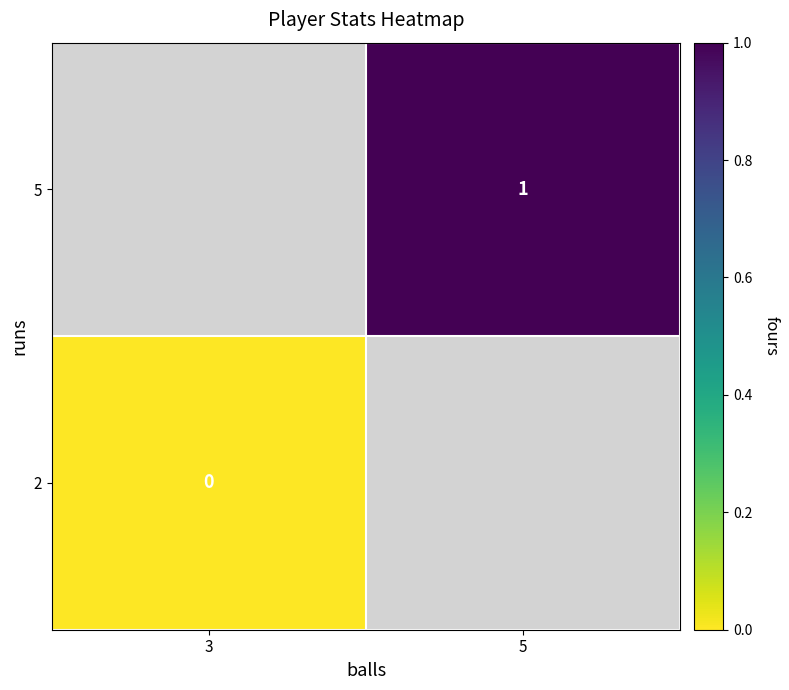

True or false: 5 has a value of 2 at 5.

False